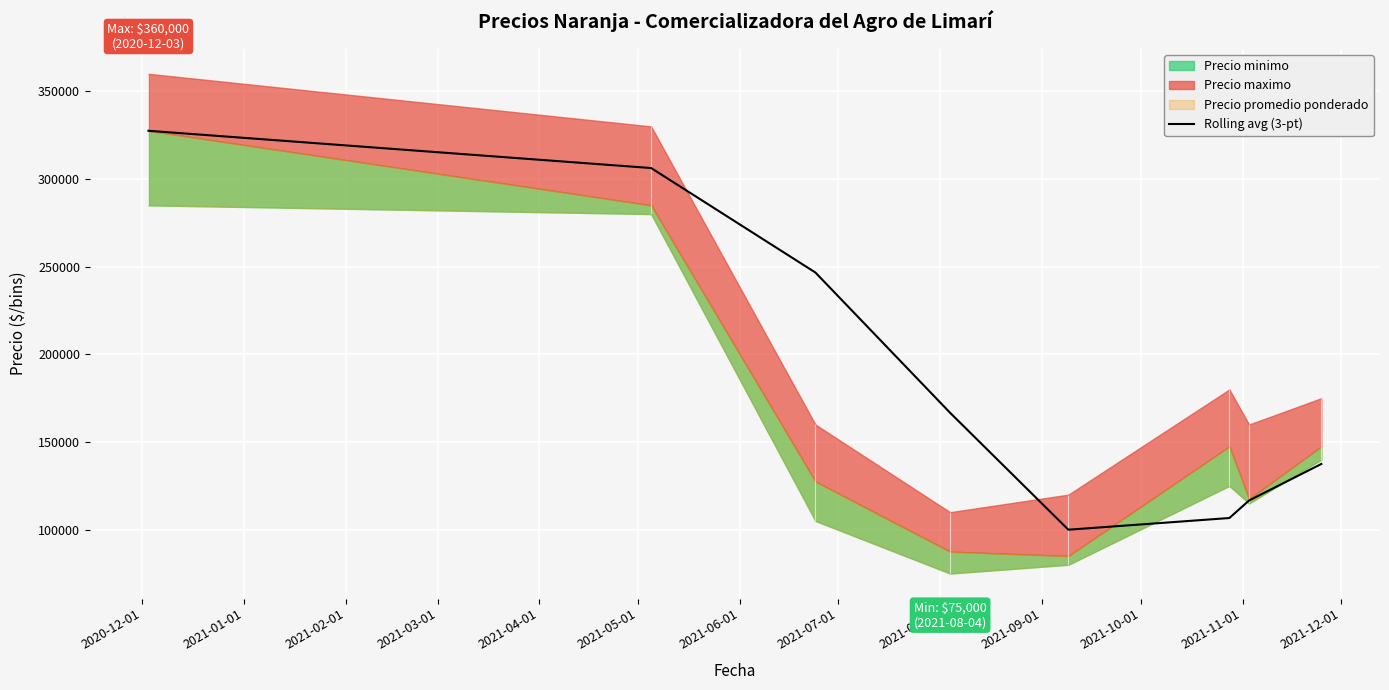

Which label corresponds to the largest value in the chart?

2020-12-01